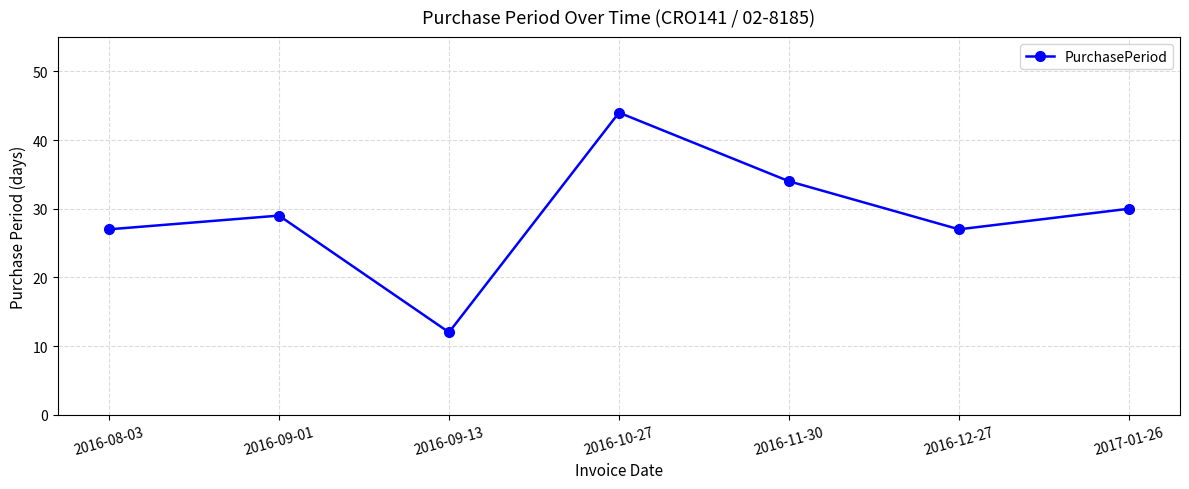

What is the label of the 4th point from the right?

2016-10-27